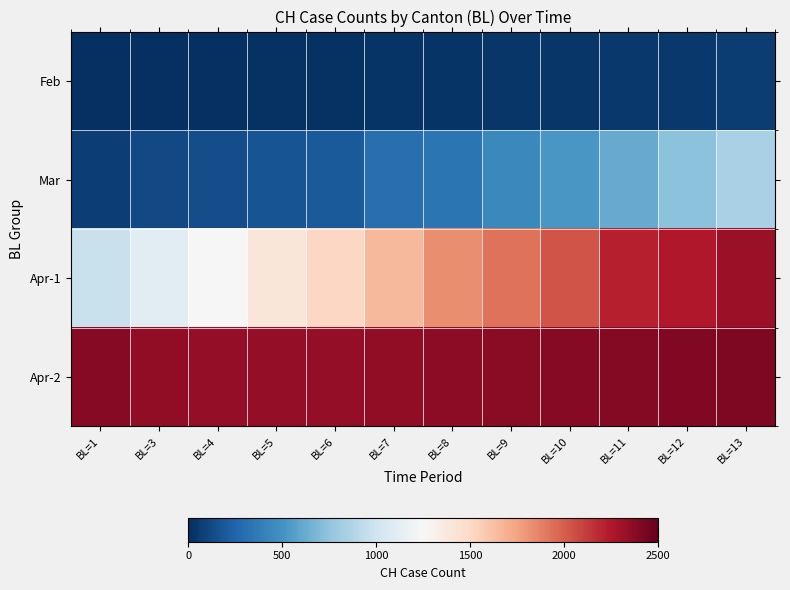

Which series has the widest spread of values?

Apr-1